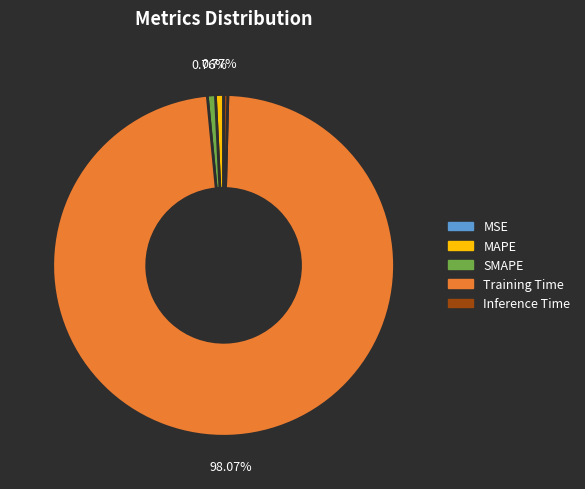

To the nearest percent, what is the combined percentage of Inference Time and Training Time?

98%